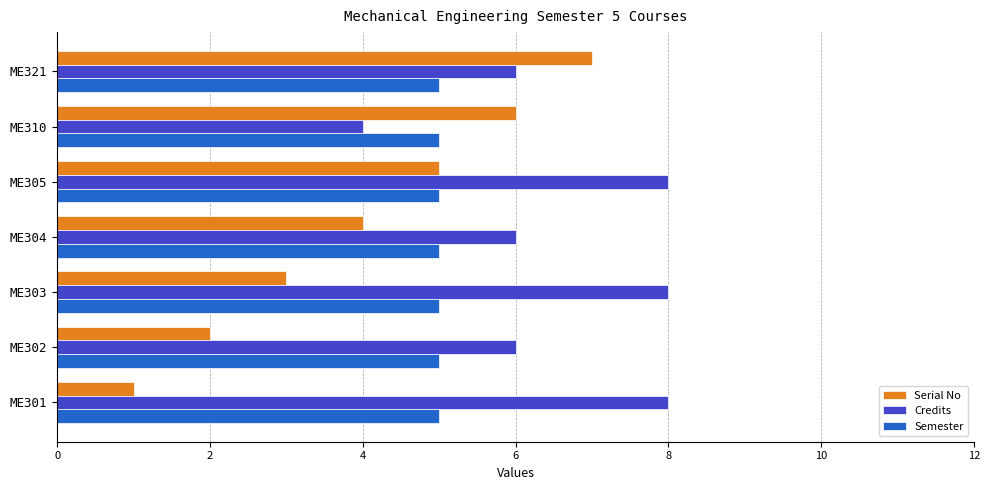

What is the sum of the Credits values at ME310 and ME302?

10